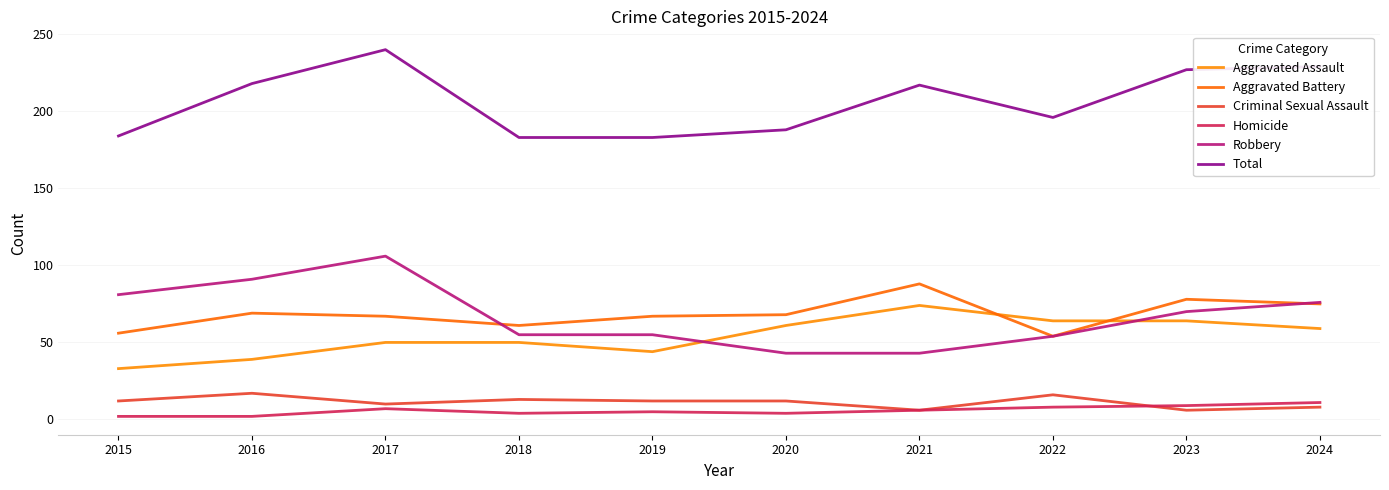

What is the approximate value of Total at 2022, to the nearest 5?

195